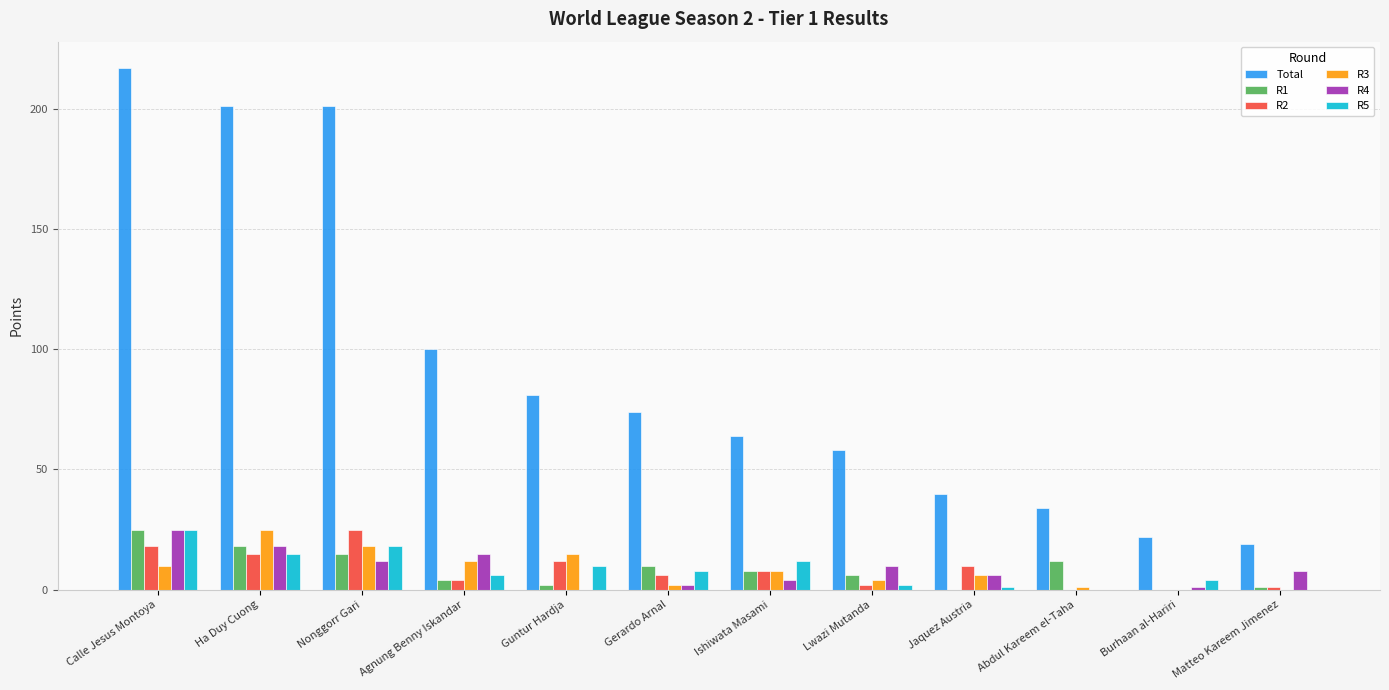

Is it true that R3 equals 14 at Ha Duy Cuong?

False